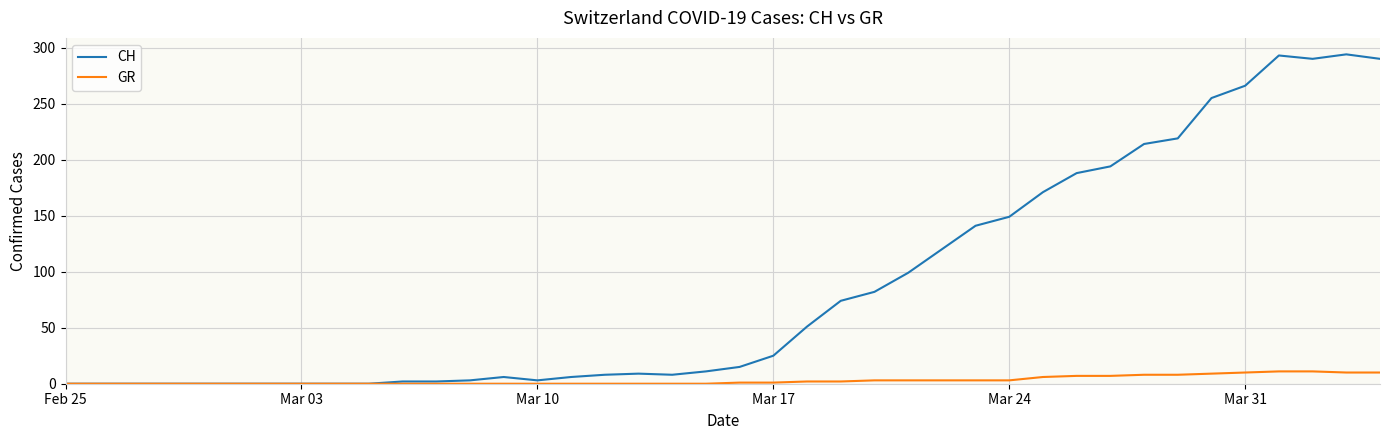

Which series has the largest total across all categories?

CH